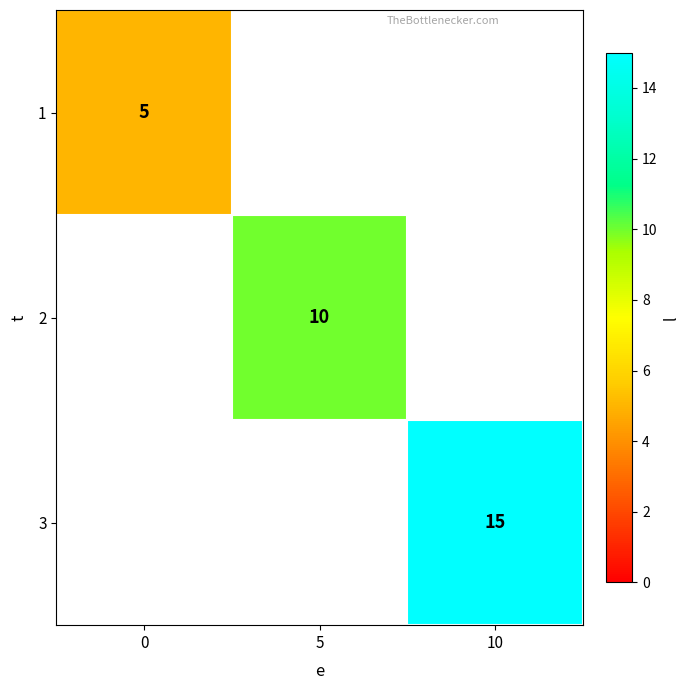

At how many categories does at least one series exceed 14?

1